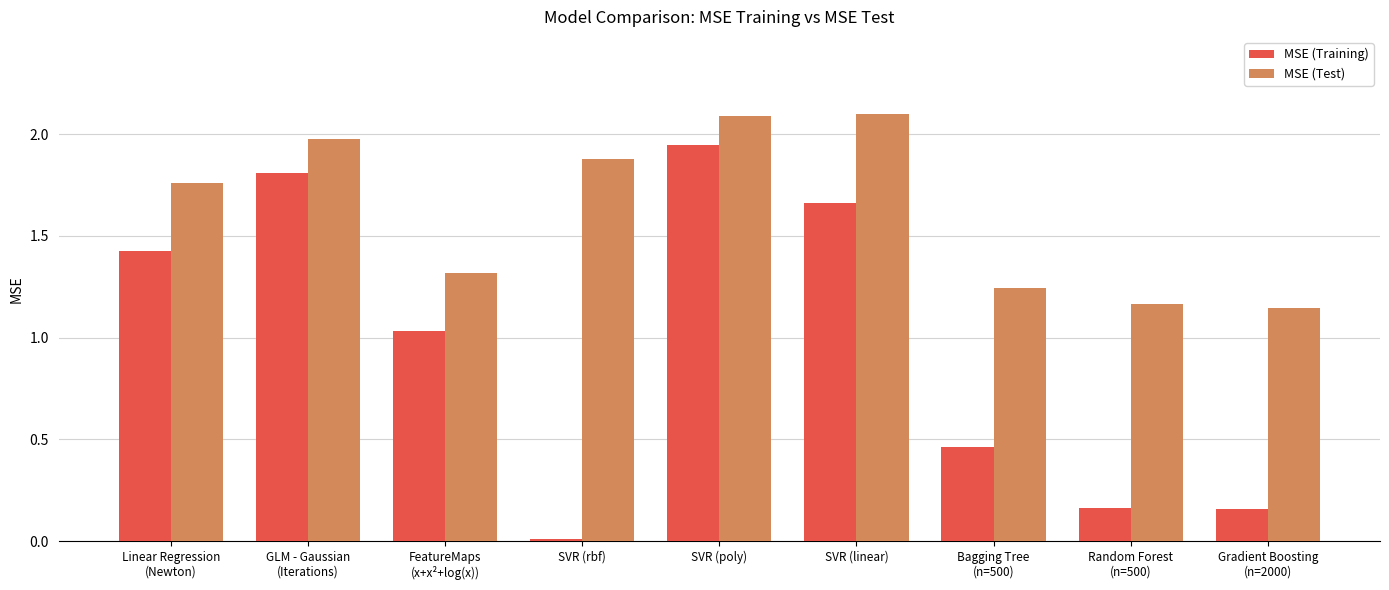

Rank the series by their maximum value, from lowest to highest.

MSE (Training), MSE (Test)